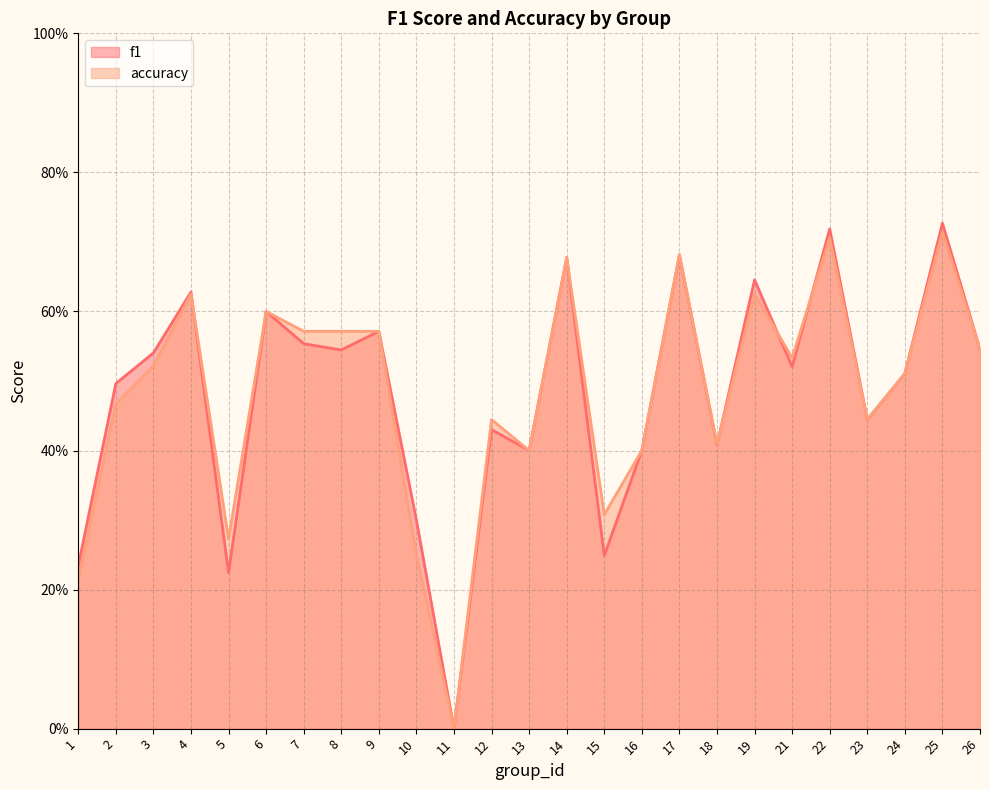

What are all the series names shown in the legend?

f1, accuracy